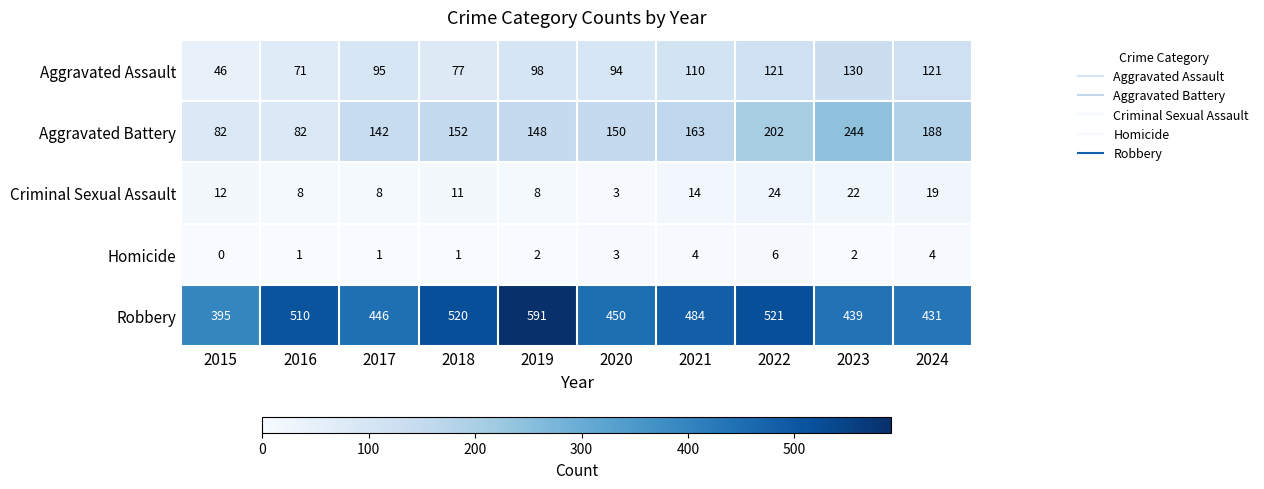

Between 2016 and 2020, which series saw the biggest shift?

Aggravated Battery